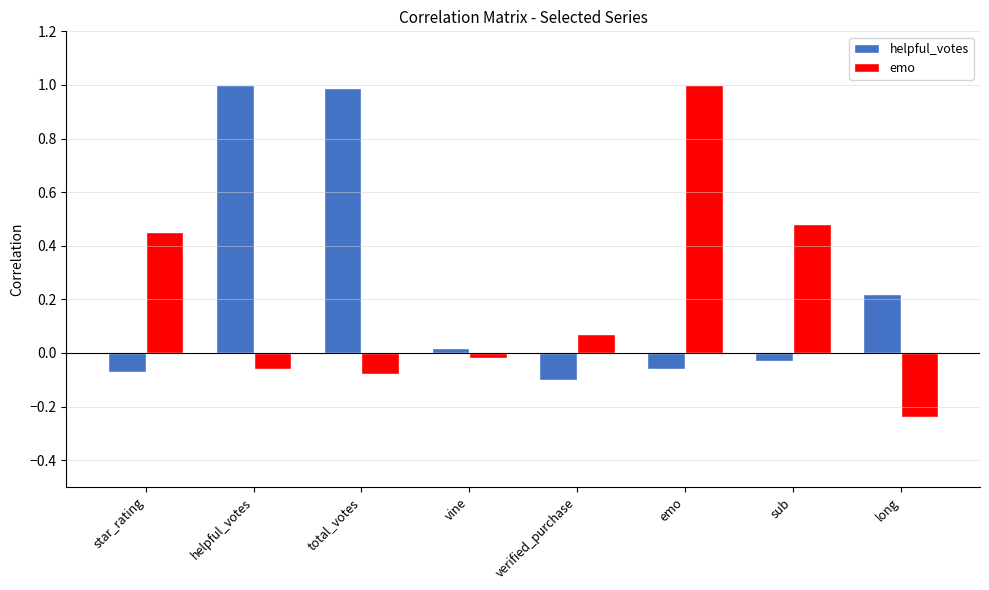

At emo, list the series in order from largest to smallest.

emo, helpful_votes